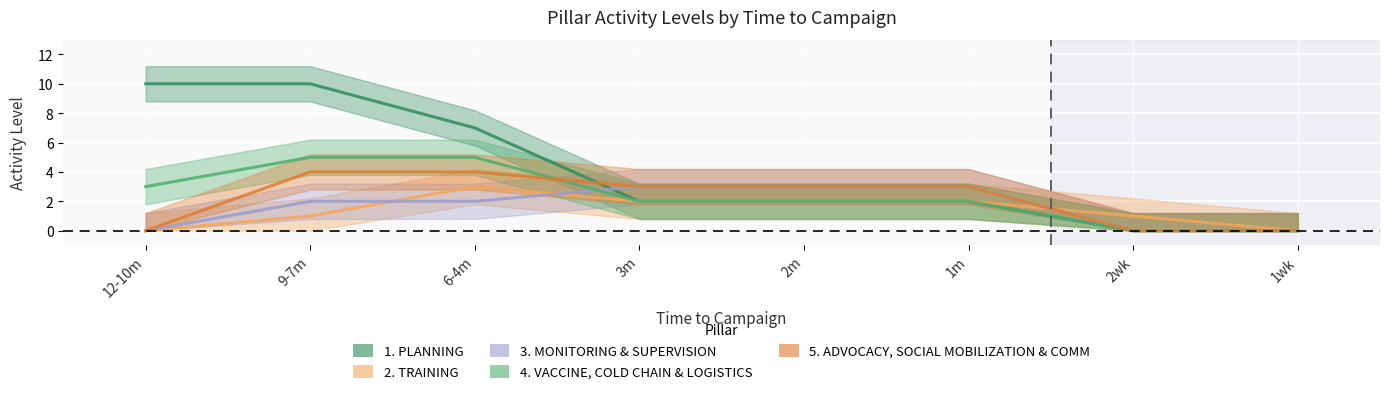

How many lines are shown in the chart?

5